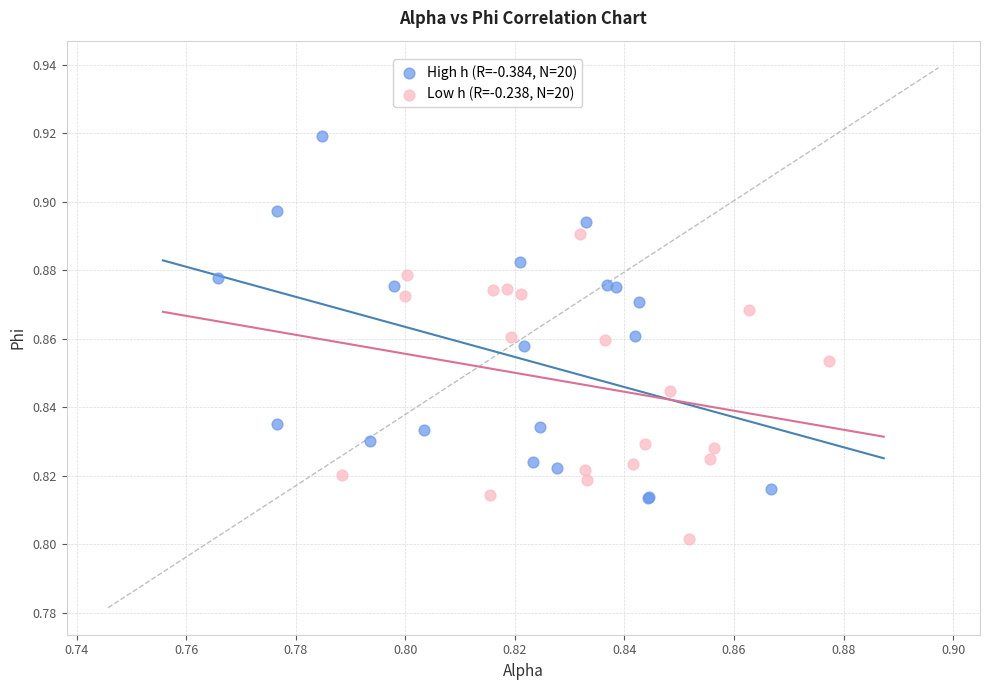

Which series has the widest spread of Y values?

High h (R=-0.384, N=20)